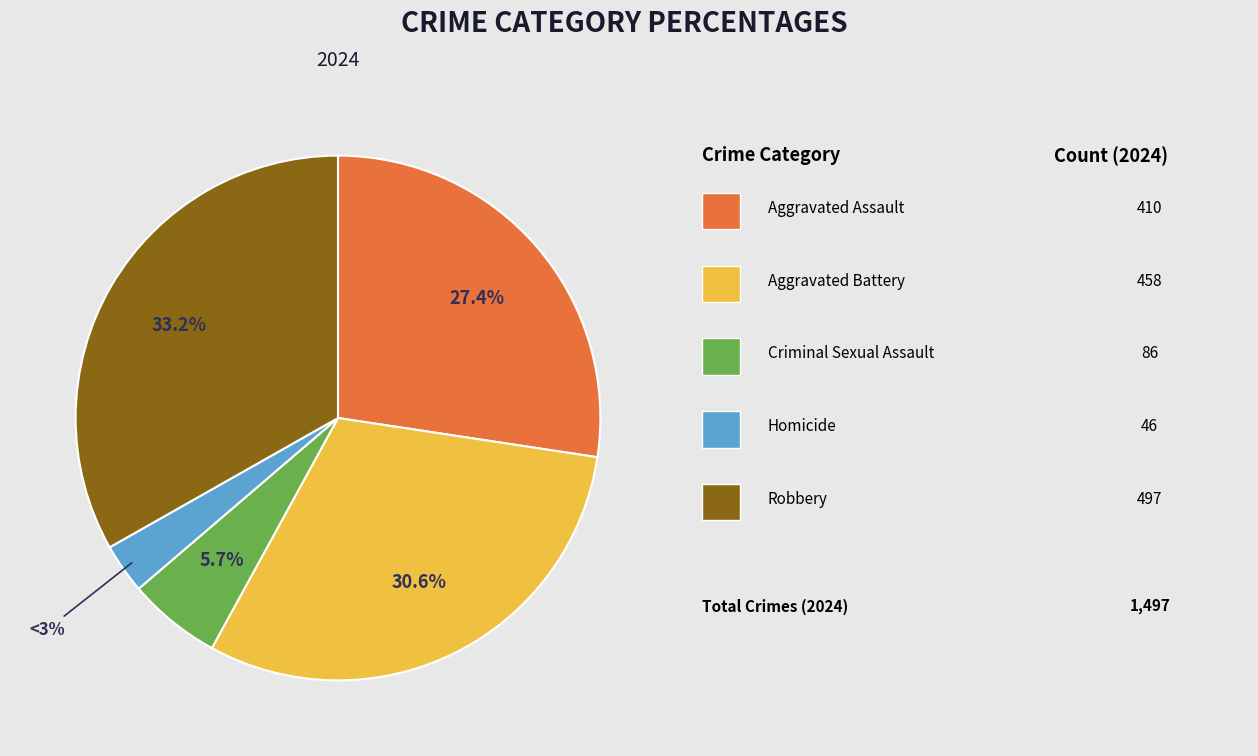

Is there any slice that represents more than half of the pie?

No